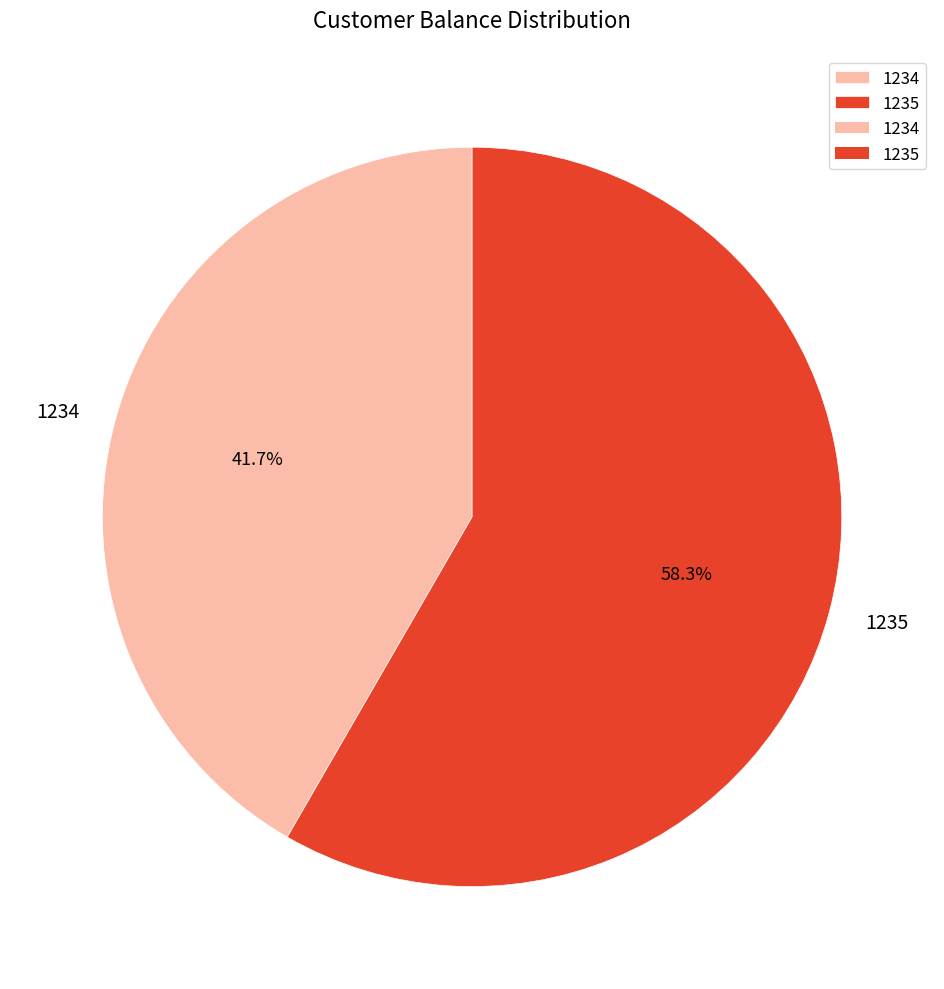

Which category has the smallest portion of the pie?

1234